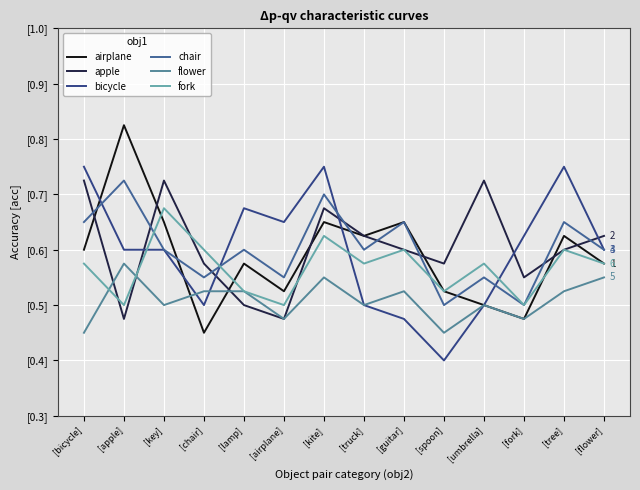

Rank the series by their maximum value, from highest to lowest.

airplane, bicycle, apple, chair, fork, flower